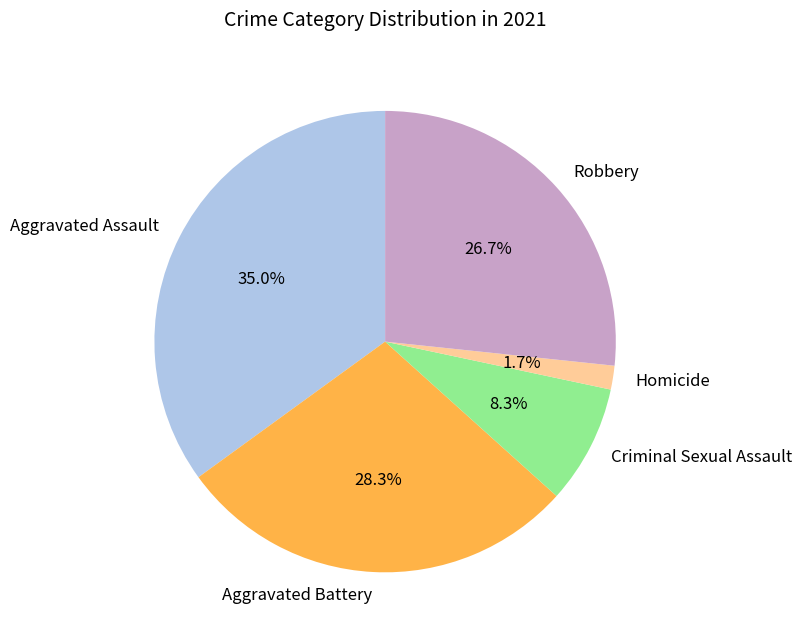

What percentage is the Robbery slice, to the nearest percent?

27%